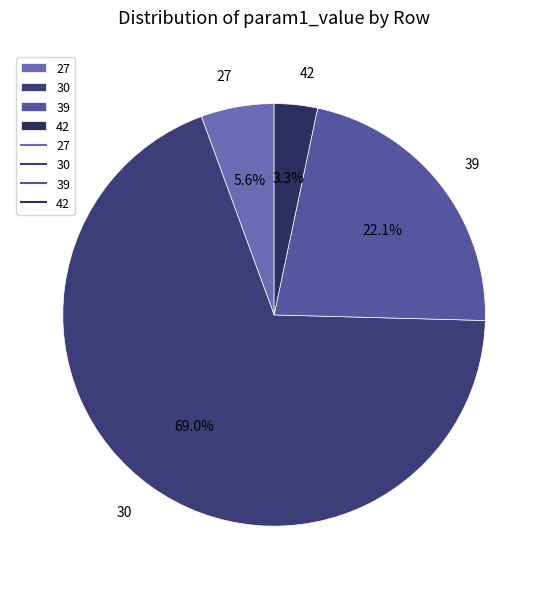

True or false: 42 accounts for 3% of the total.

True